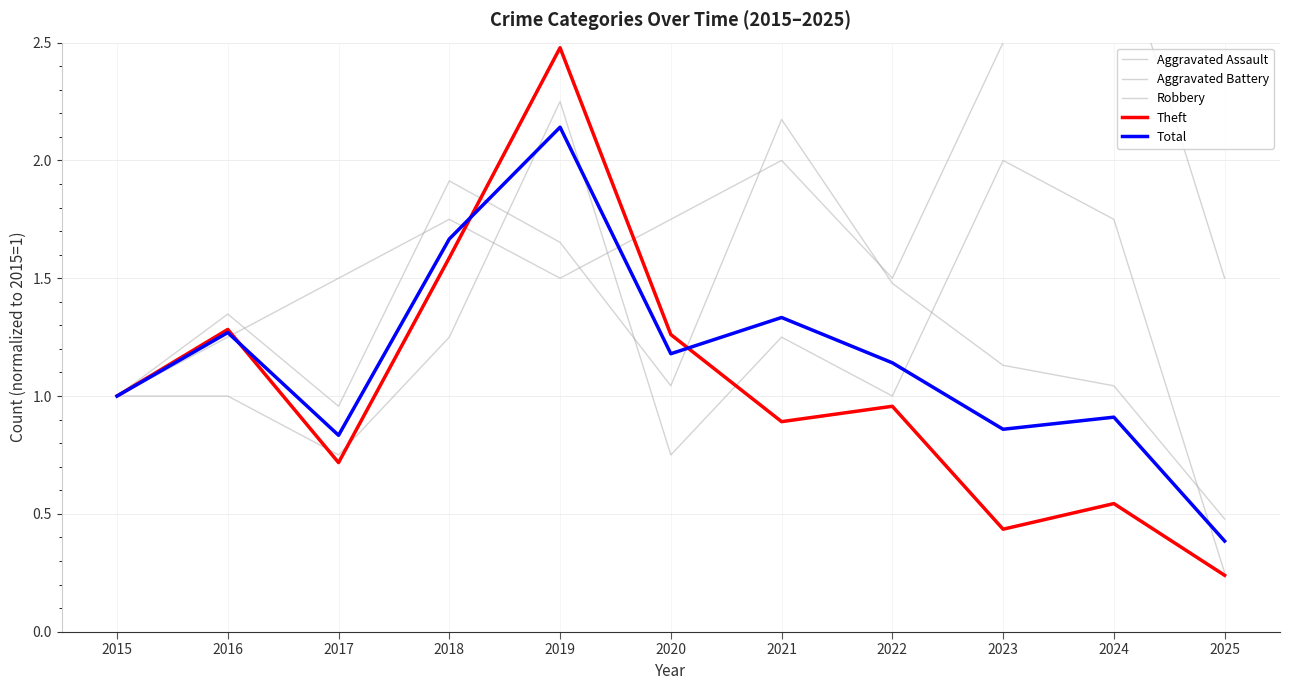

True or false: Aggravated Battery has more than 0 points higher than both neighbors.

True